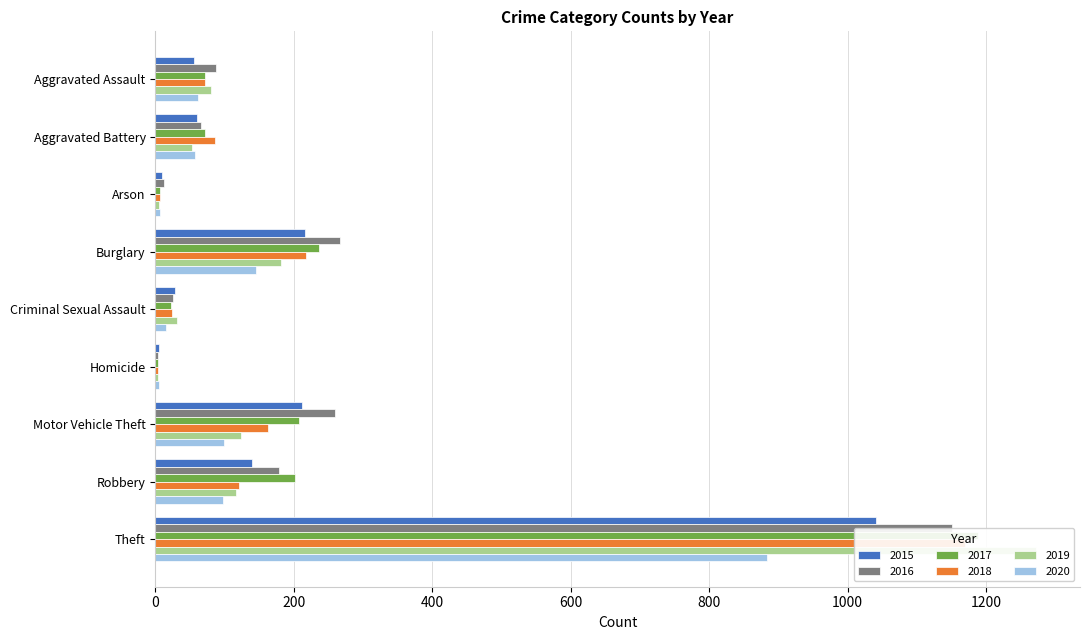

What is the approximate value of 2018 at Aggravated Battery?

86